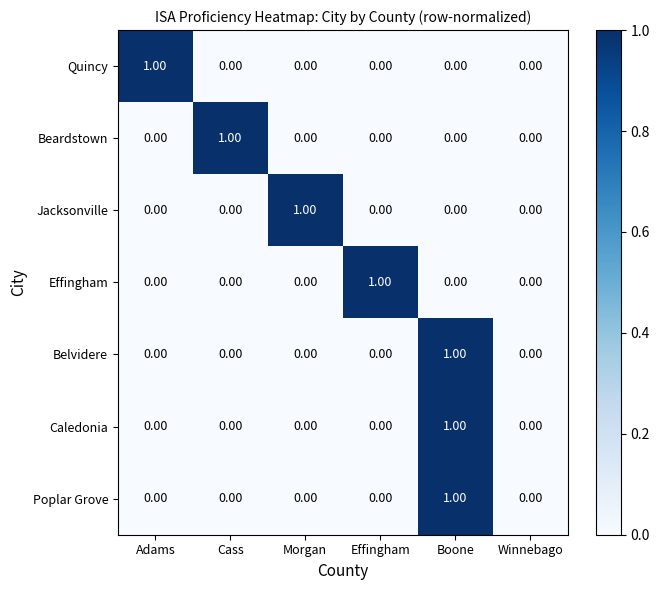

At which category is the sum across all series the highest?

Boone